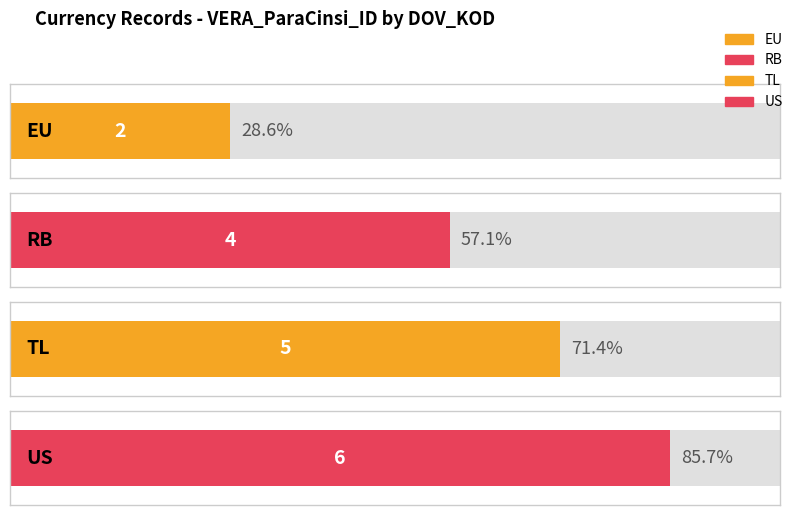

Is it true that the value at EU is 1?

False